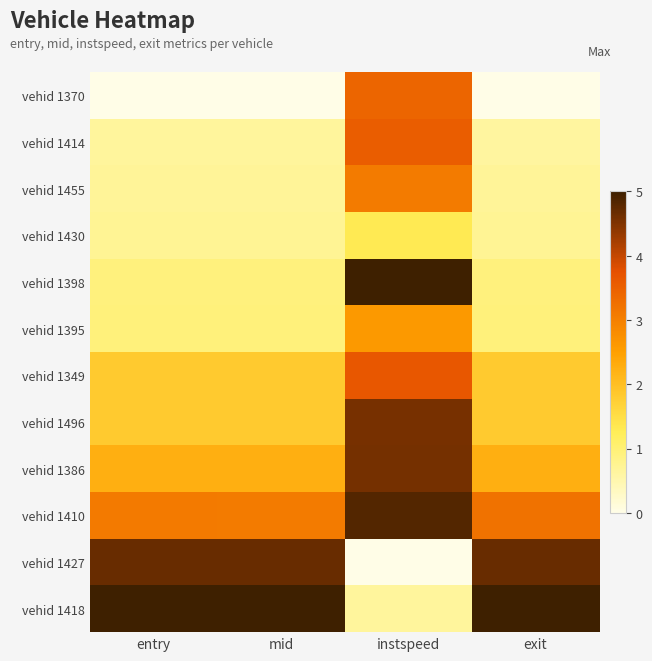

At which category is the sum across all series the highest?

instspeed